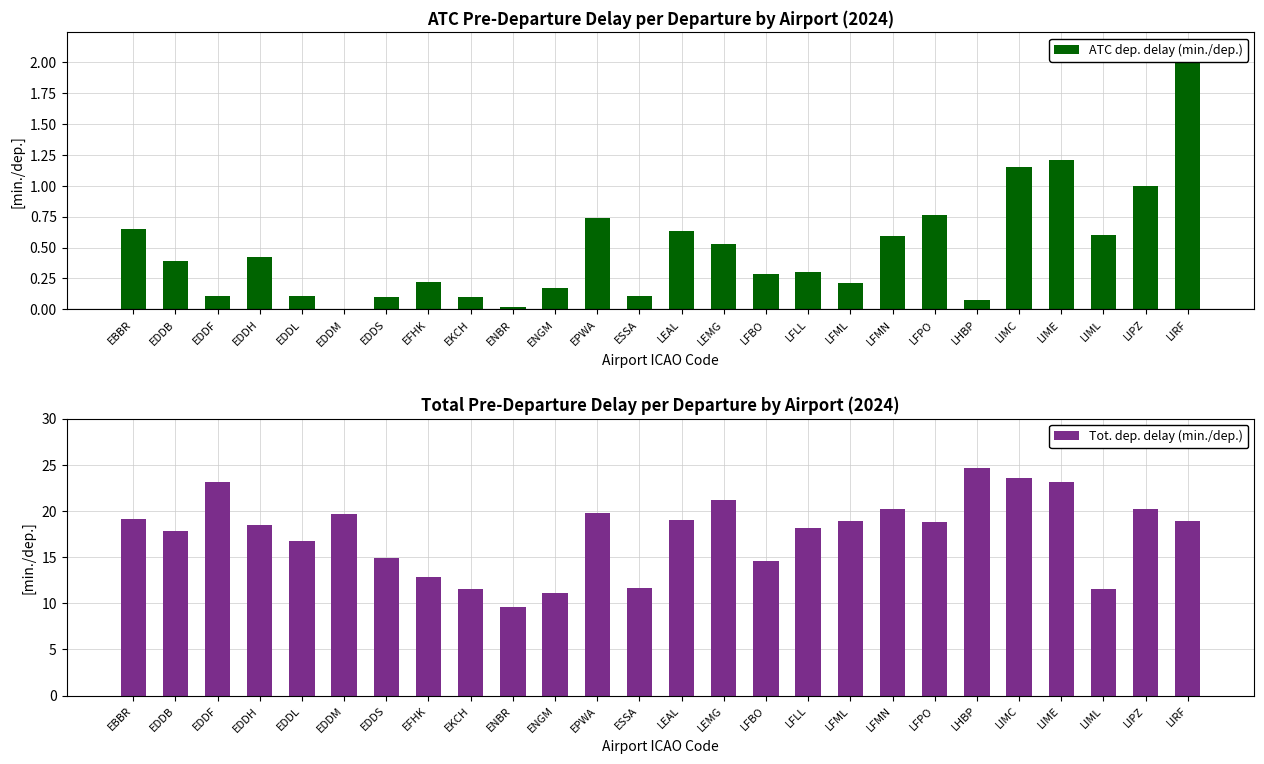

Reading left to right, extract all data points from this chart.

ATC dep. delay (min./dep.): 0.7	0.4	0.1	0.4	0.1	0.0	0.1	0.2	0.1	0.0	0.2	0.7	0.1	0.6	0.5	0.3	0.3	0.2	0.6	0.8	0.1	1.1	1.2	0.6	1.0	2.1
Tot. dep. delay (min./dep.): 19.1	17.8	23.2	18.5	16.7	19.7	14.9	12.8	11.5	9.6	11.1	19.8	11.6	19.0	21.2	14.6	18.1	18.9	20.2	18.7	24.6	23.5	23.1	11.6	20.2	18.9